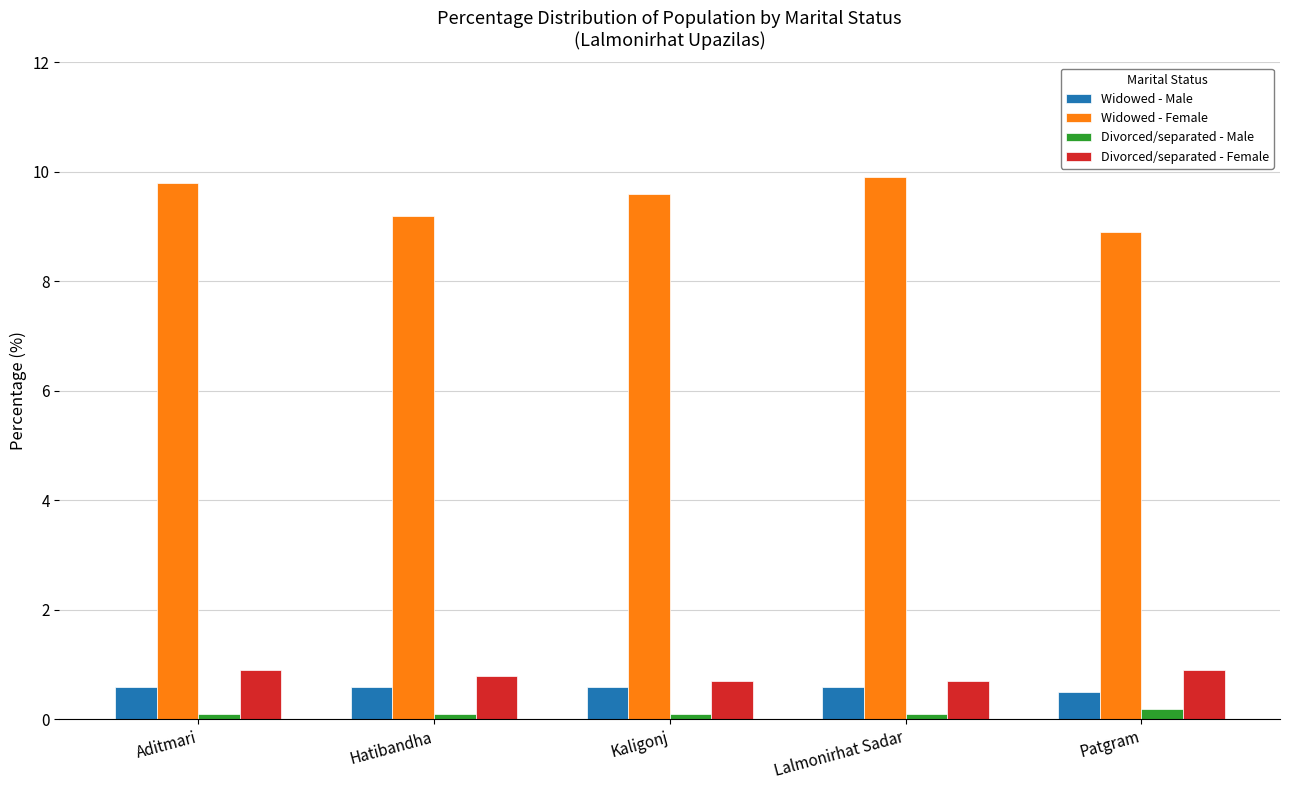

Is the value of Widowed - Female at Kaligonj greater than the value of Divorced/separated - Male at Patgram?

Yes